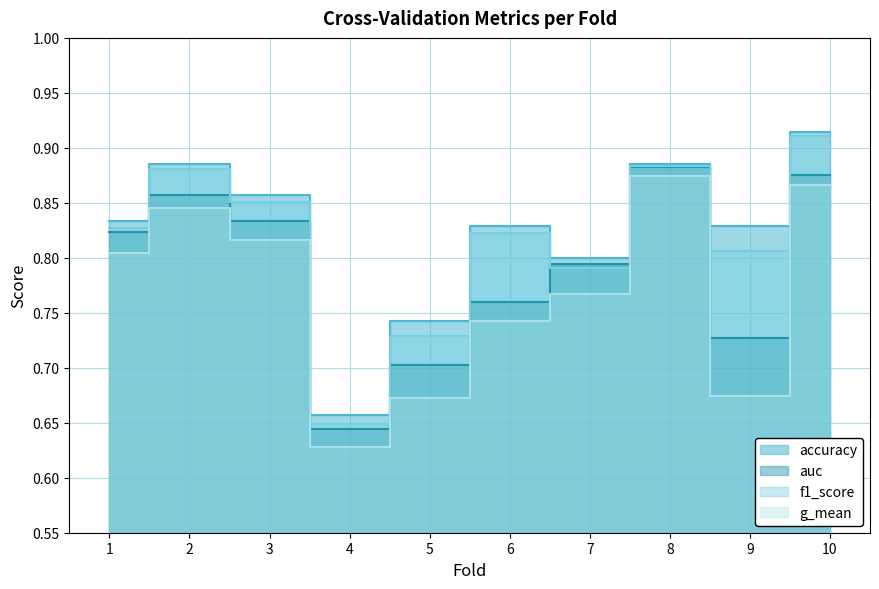

True or false: f1_score has a value of 0.8 at 7.

True